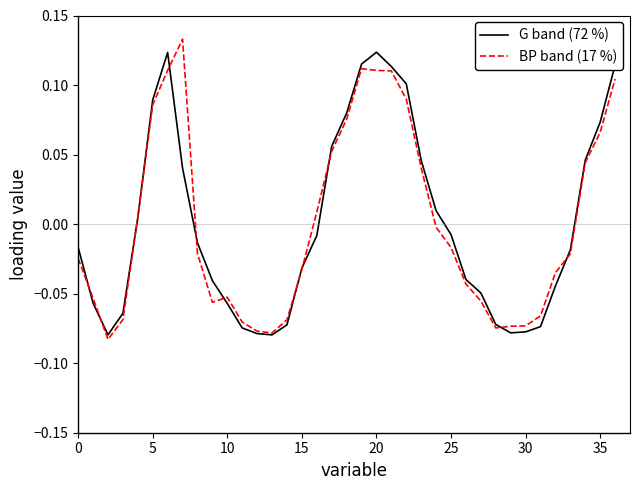

What are all the series names shown in the legend?

G band (72 %), BP band (17 %)